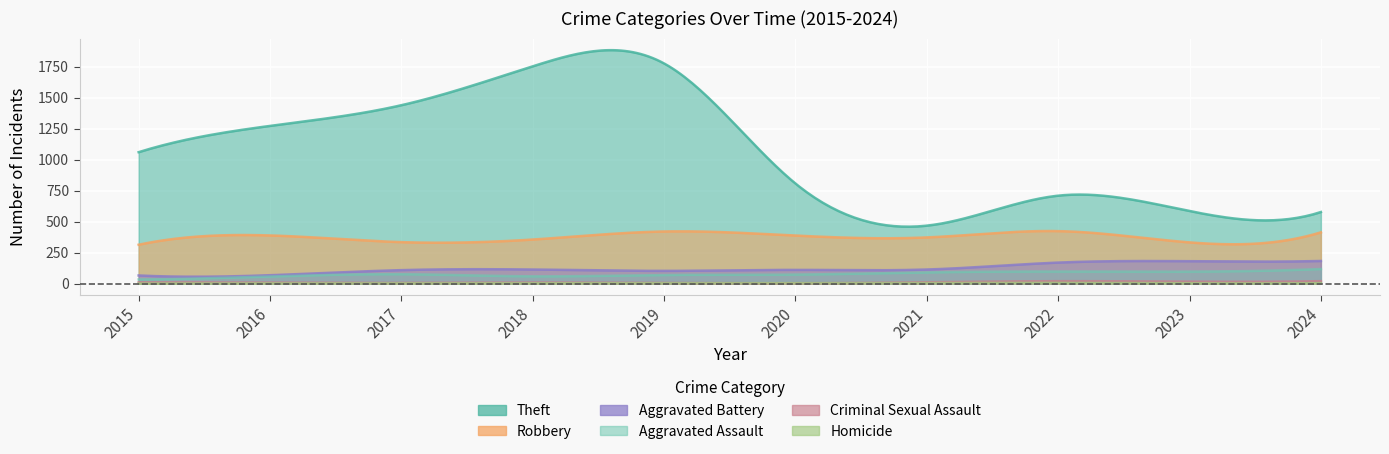

What is the highest value of the Aggravated Battery series?

182